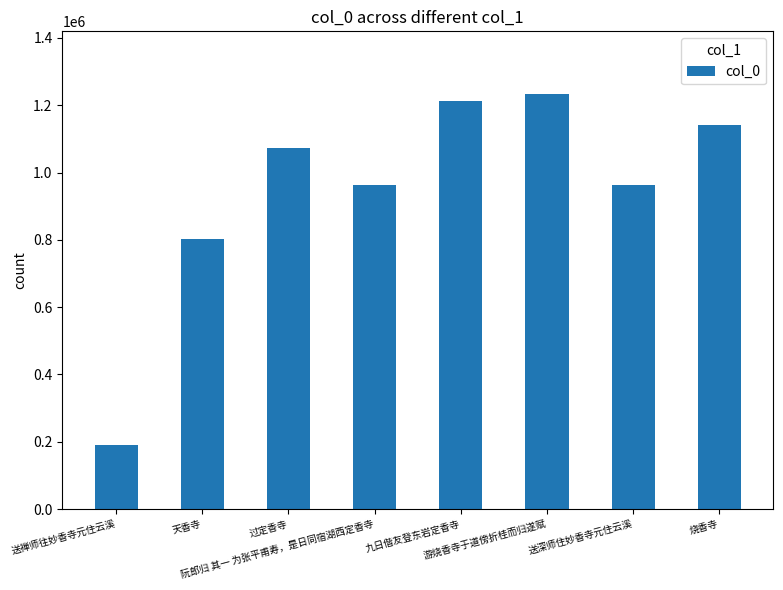

What is the greatest value displayed?

1234591